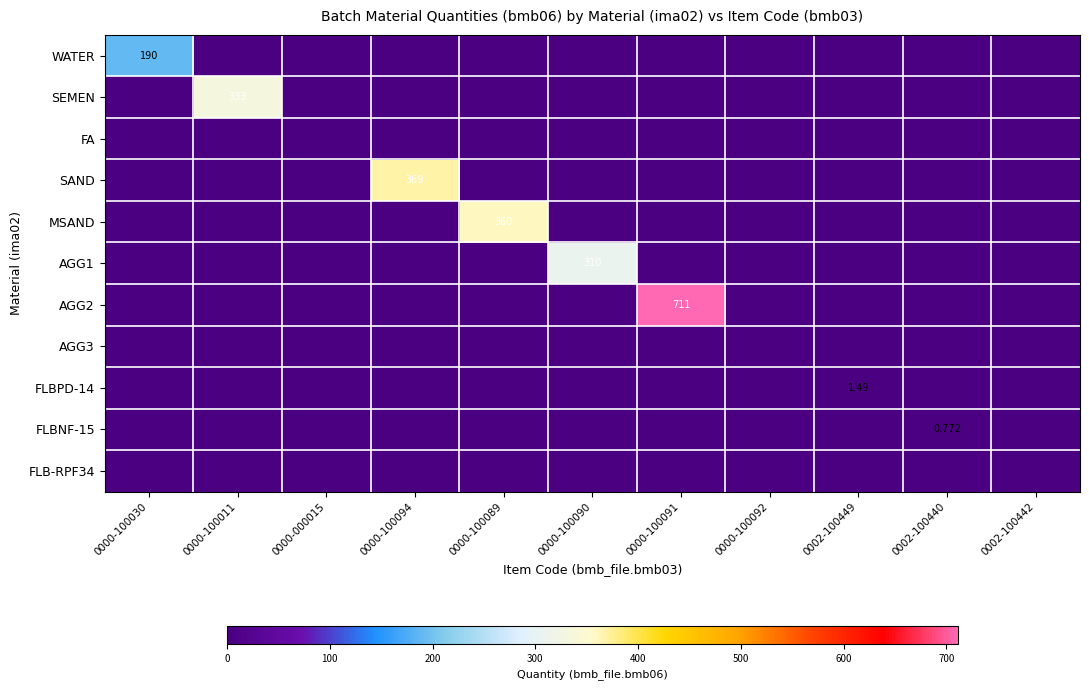

How many distinct data groups are displayed?

11